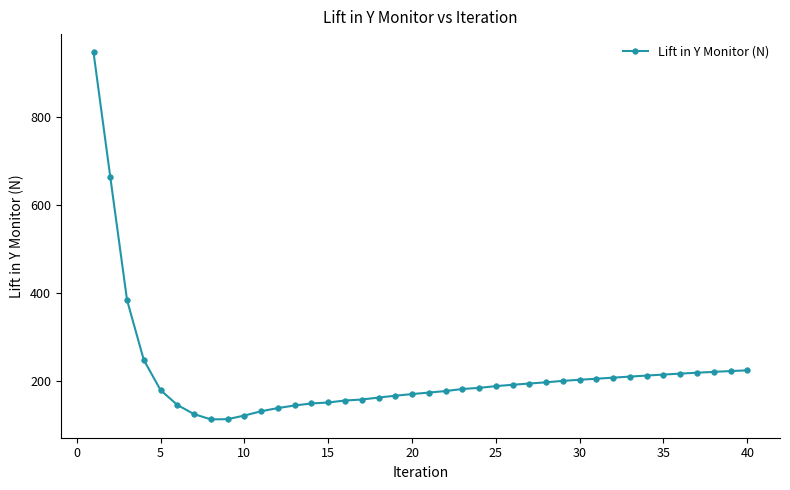

What is the value of the 27th point from the left?

194.2